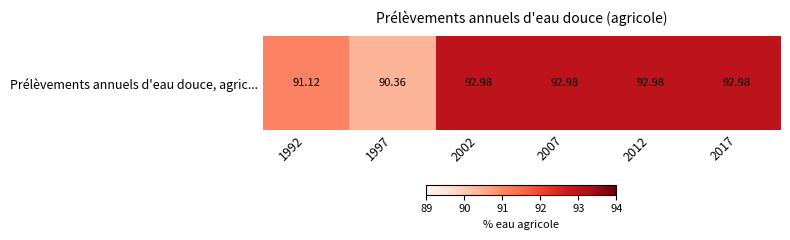

Approximately how many times larger is the value at 2012 compared to 1997?

1.0